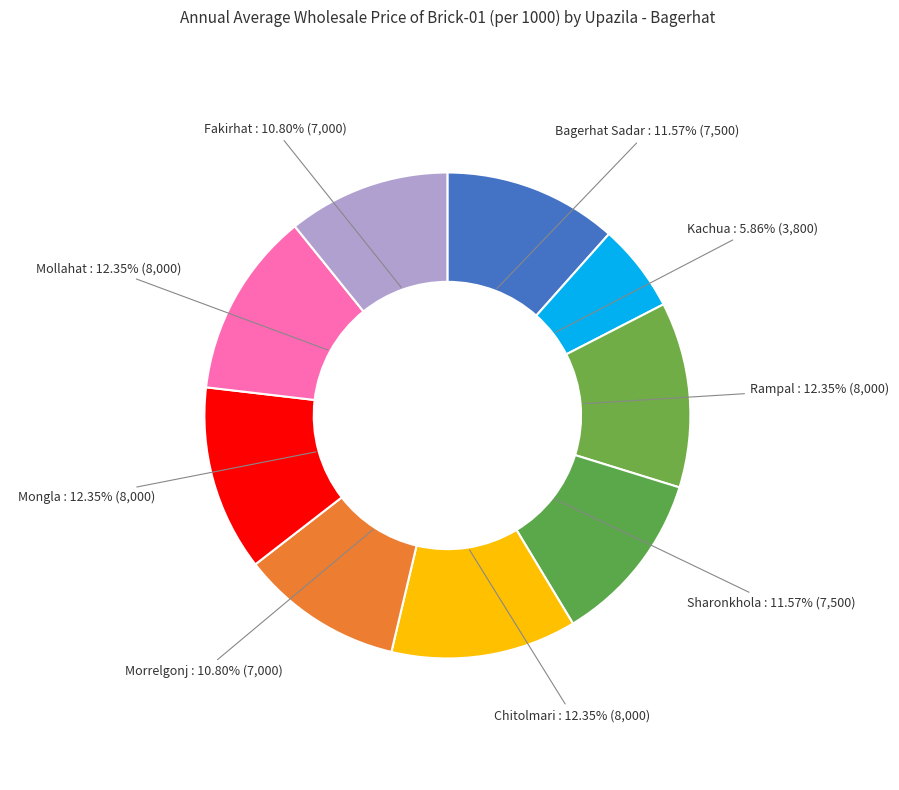

Which slice is the smallest?

Kachua